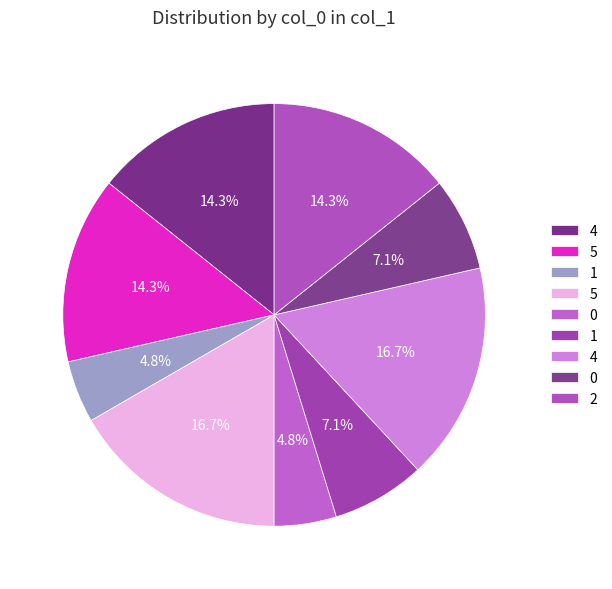

How many segments does this pie chart have?

9